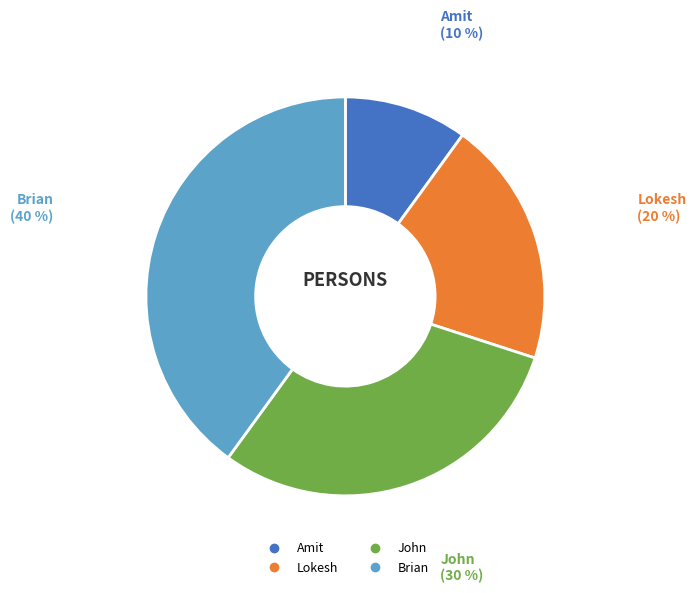

Does Brian represent more than half of the total?

No